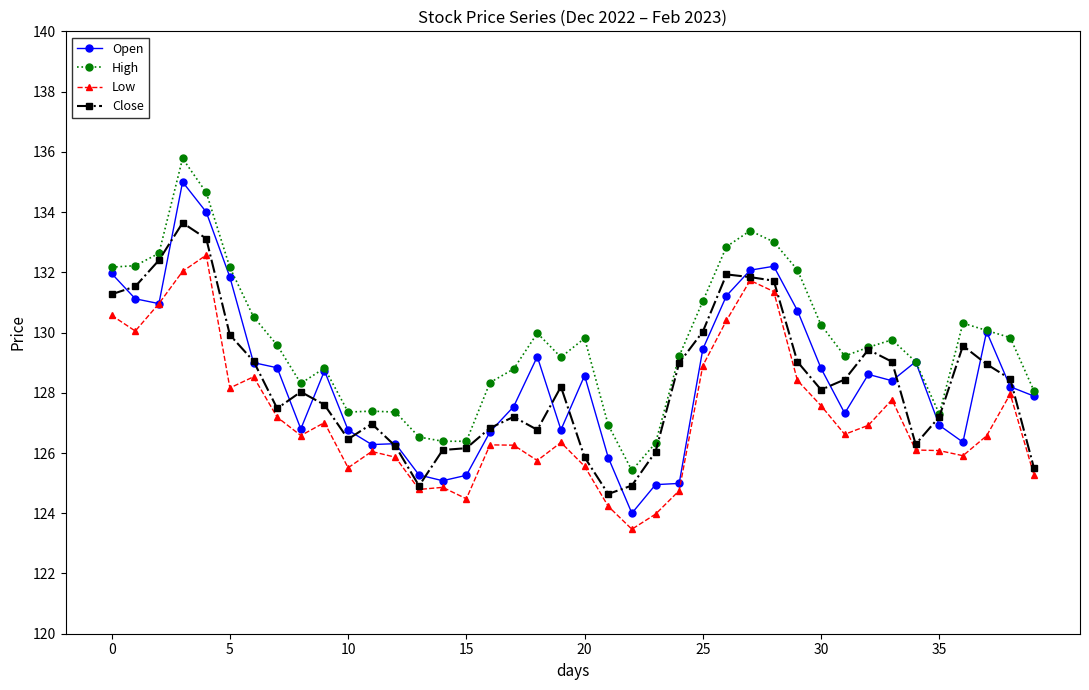

True or false: Low and High intersect in this chart.

False